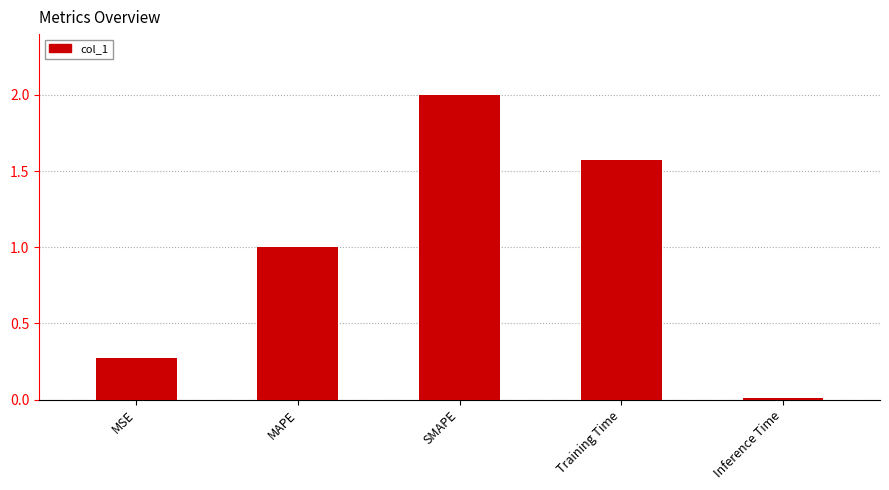

List the labels in order of value, largest first.

SMAPE, Training Time, MAPE, MSE, Inference Time